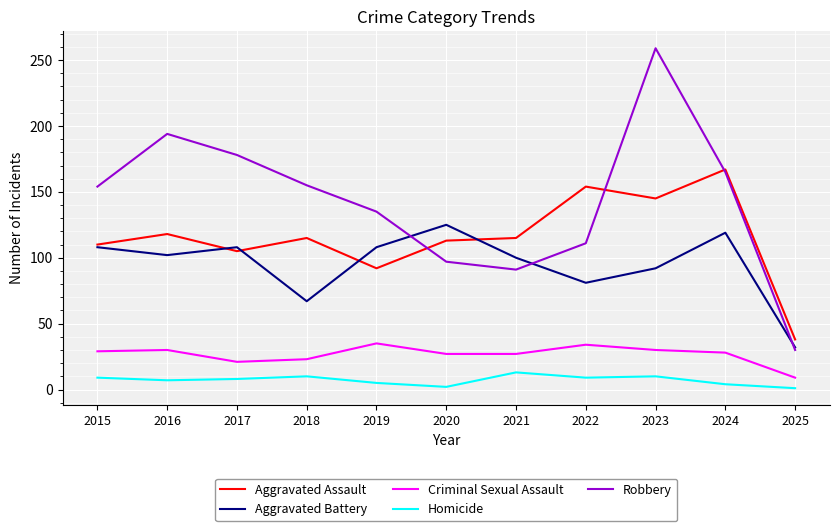

Which series has the largest total across all categories?

Robbery